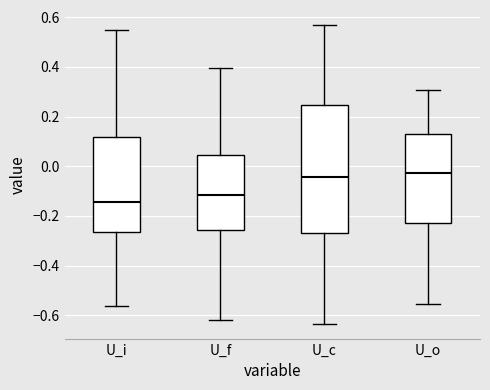

Reading left to right, transcribe this box plot: for each box, give where its median line is, the range the box spans, and where its two whiskers end, as read against the y-axis. The values are not printed on the chart, so give them approximately, as read against the axis.

U_i: median -0.14, box -0.26 to 0.12, whiskers -0.56 to 0.54
U_f: median -0.12, box -0.26 to 0.04, whiskers -0.62 to 0.40
U_c: median -0.04, box -0.26 to 0.24, whiskers -0.64 to 0.56
U_o: median -0.02, box -0.22 to 0.12, whiskers -0.56 to 0.30